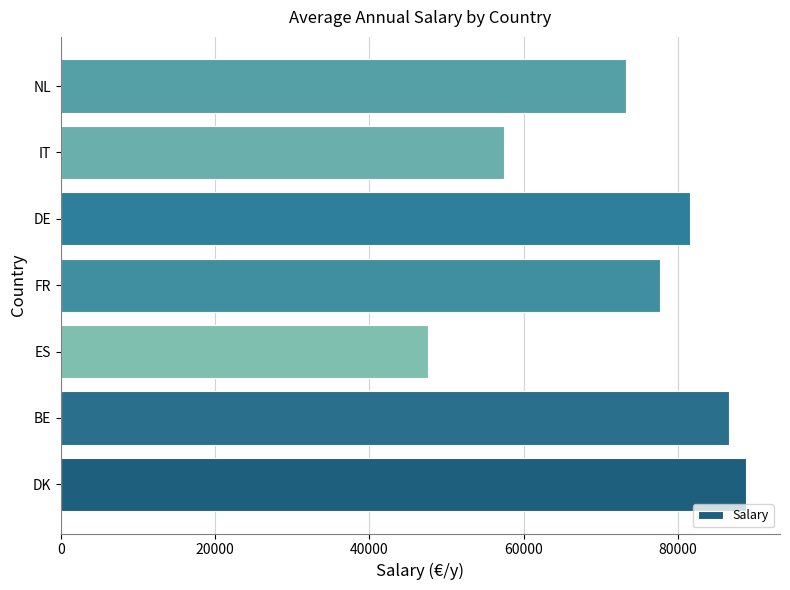

At which label is the value closest to 68208?

NL